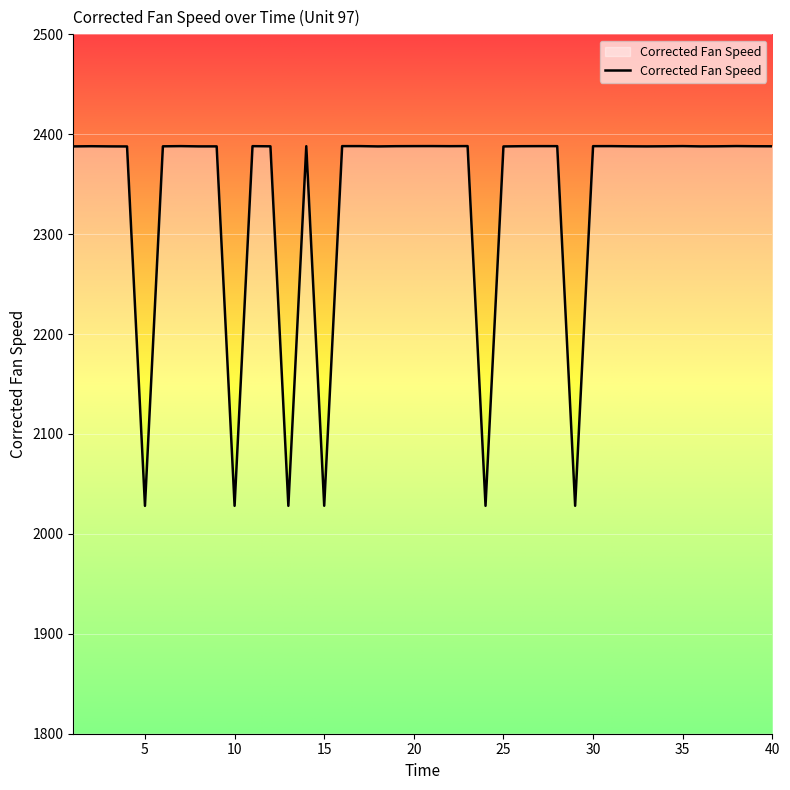

What is the minimum value shown in the chart?

2028.1